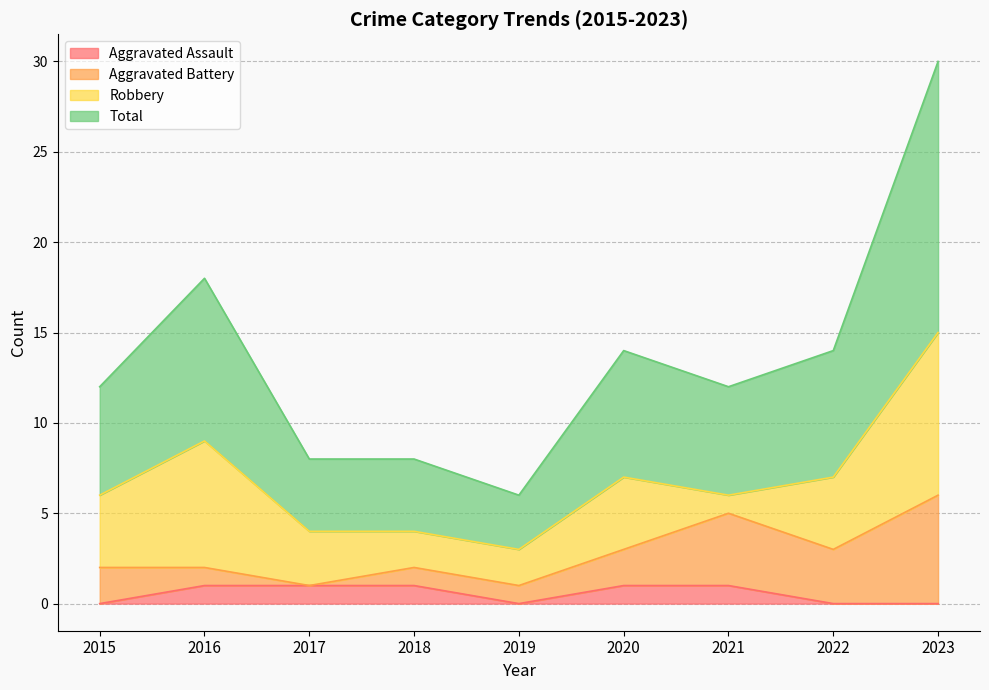

Between 2016 and 2020, which series saw the biggest shift?

Total